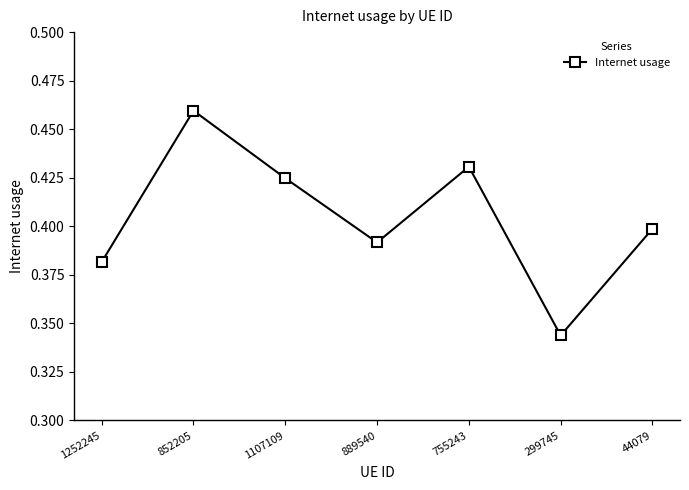

Count the values in the range 0 to 1.

7